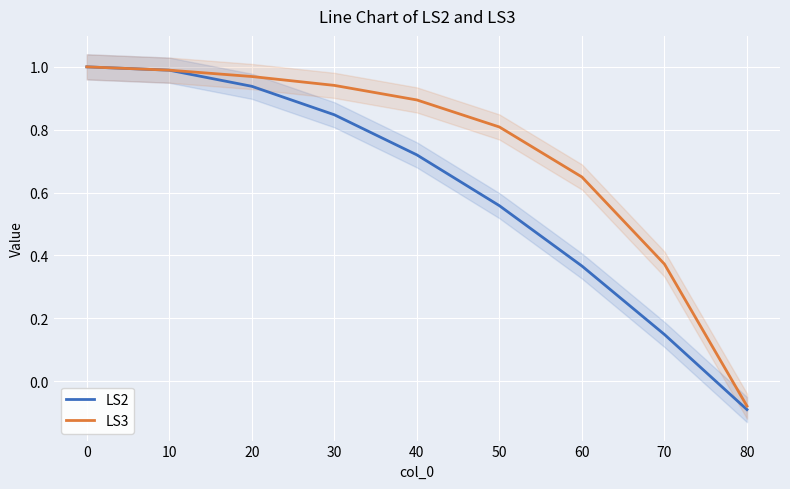

The LS3 series shows 1.0 at 10. True or false?

True